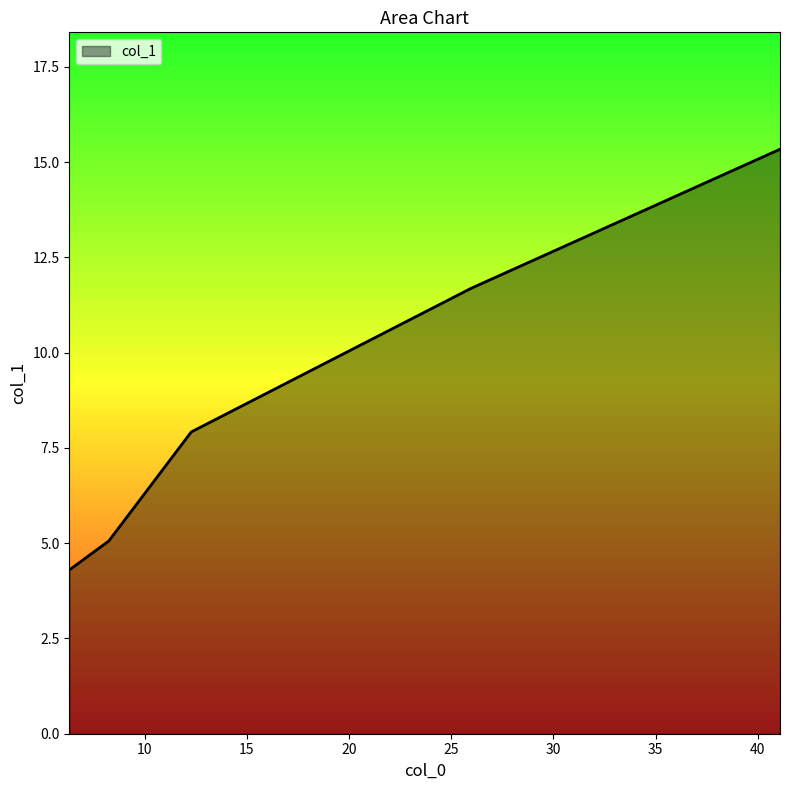

What is the minimum value shown in the chart?

4.3